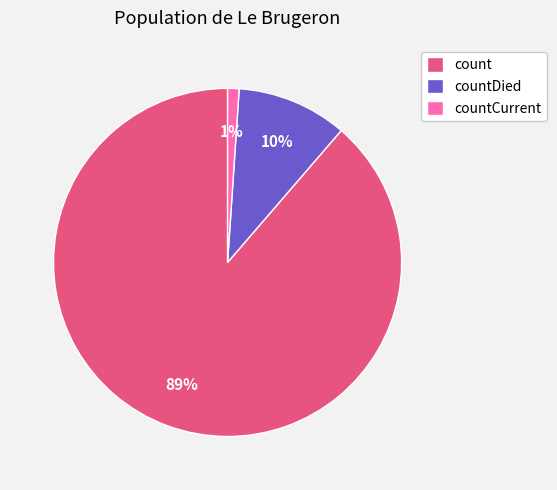

To the nearest percent, what percentage of the pie is countDied?

10%